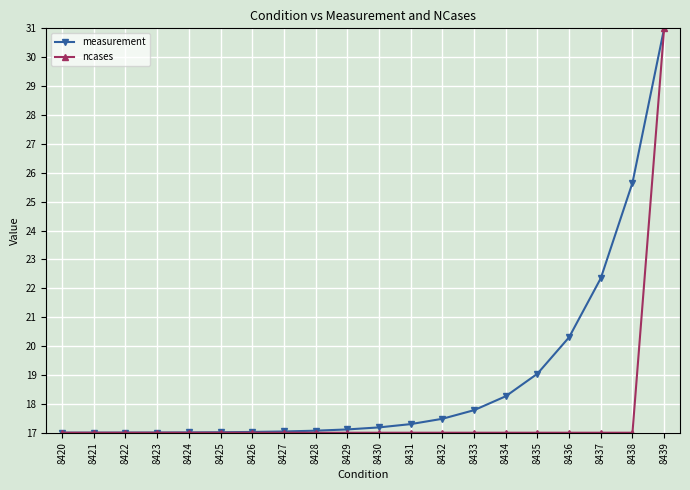

What is the sum of all measurement values?

376.7